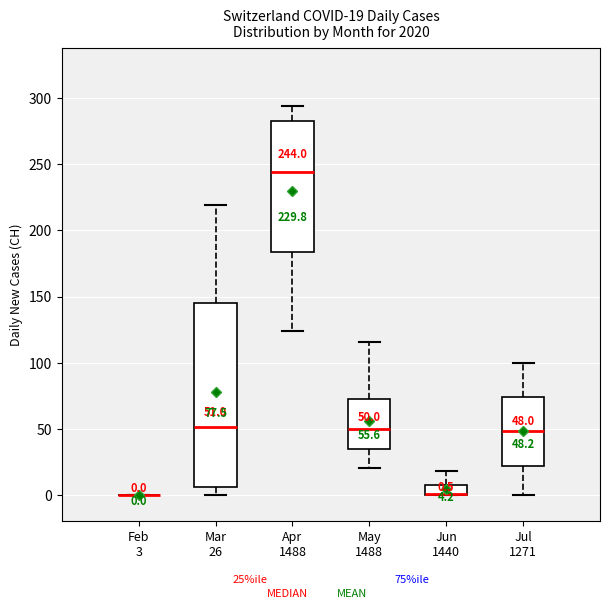

Comparing the boxes themselves (not the whiskers), which one is the tallest?

Mar 26